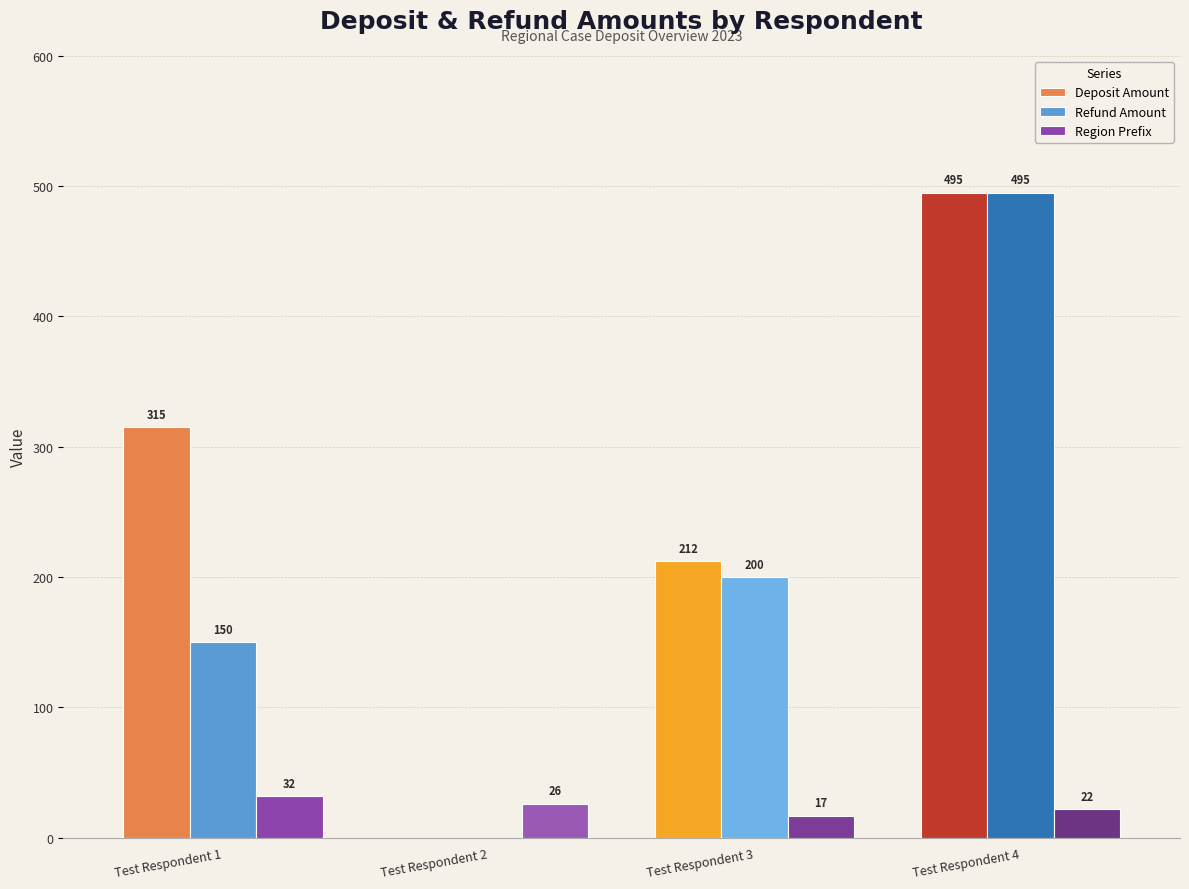

Which series changed the most between Test Respondent 1 and Test Respondent 3?

Deposit Amount